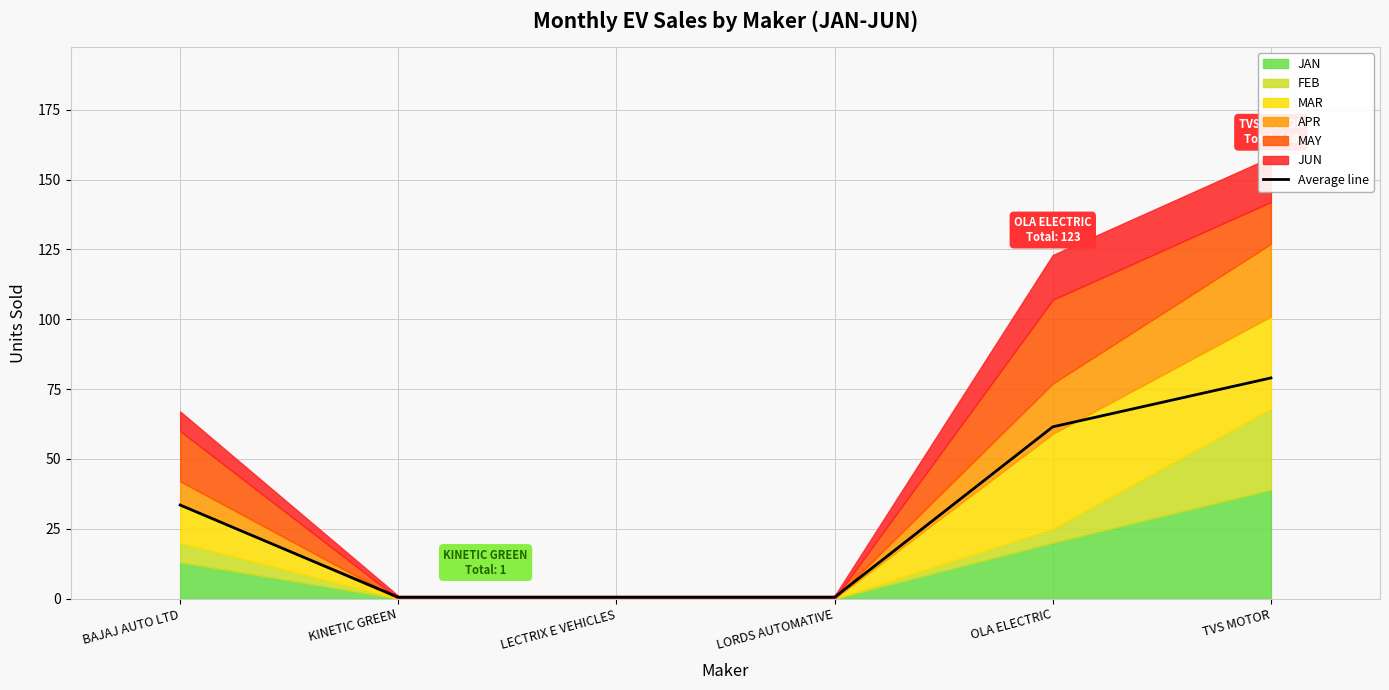

What is the maximum value for Average line?

79.0